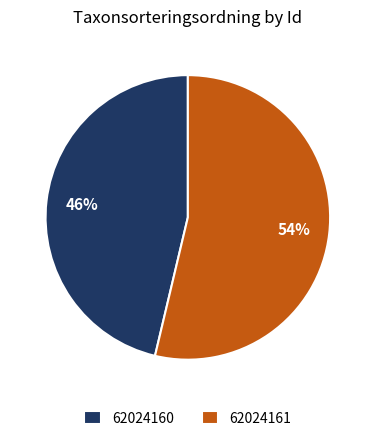

Approximately how many times larger is the value at 62024160 compared to 62024161?

0.9